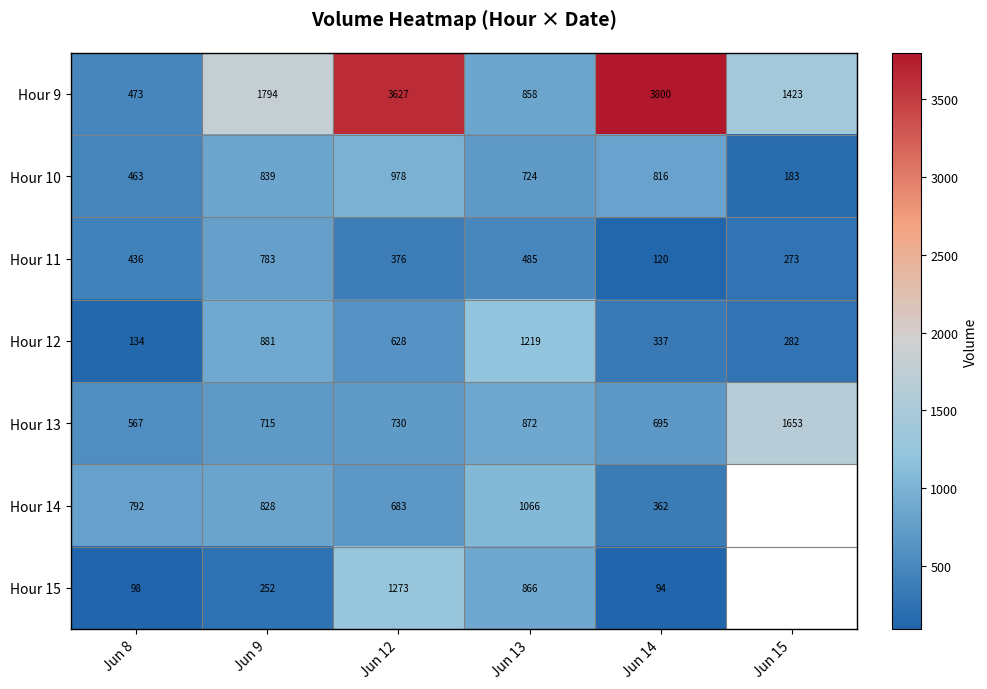

The value of Hour 13 at Jun 9 is 1209.4. True or false?

False